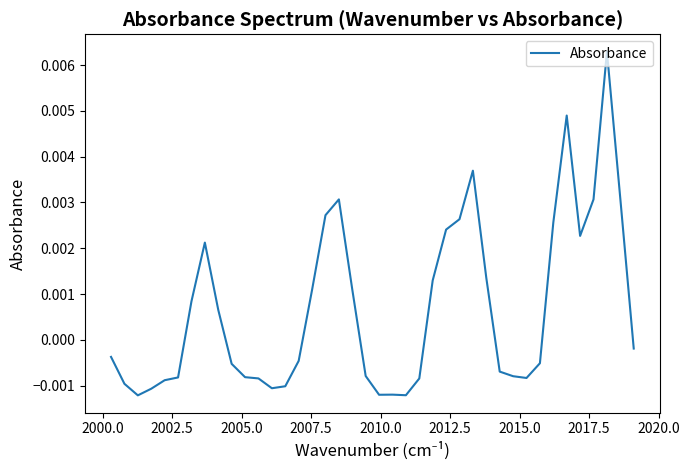

Does the chart have visible grid lines?

No